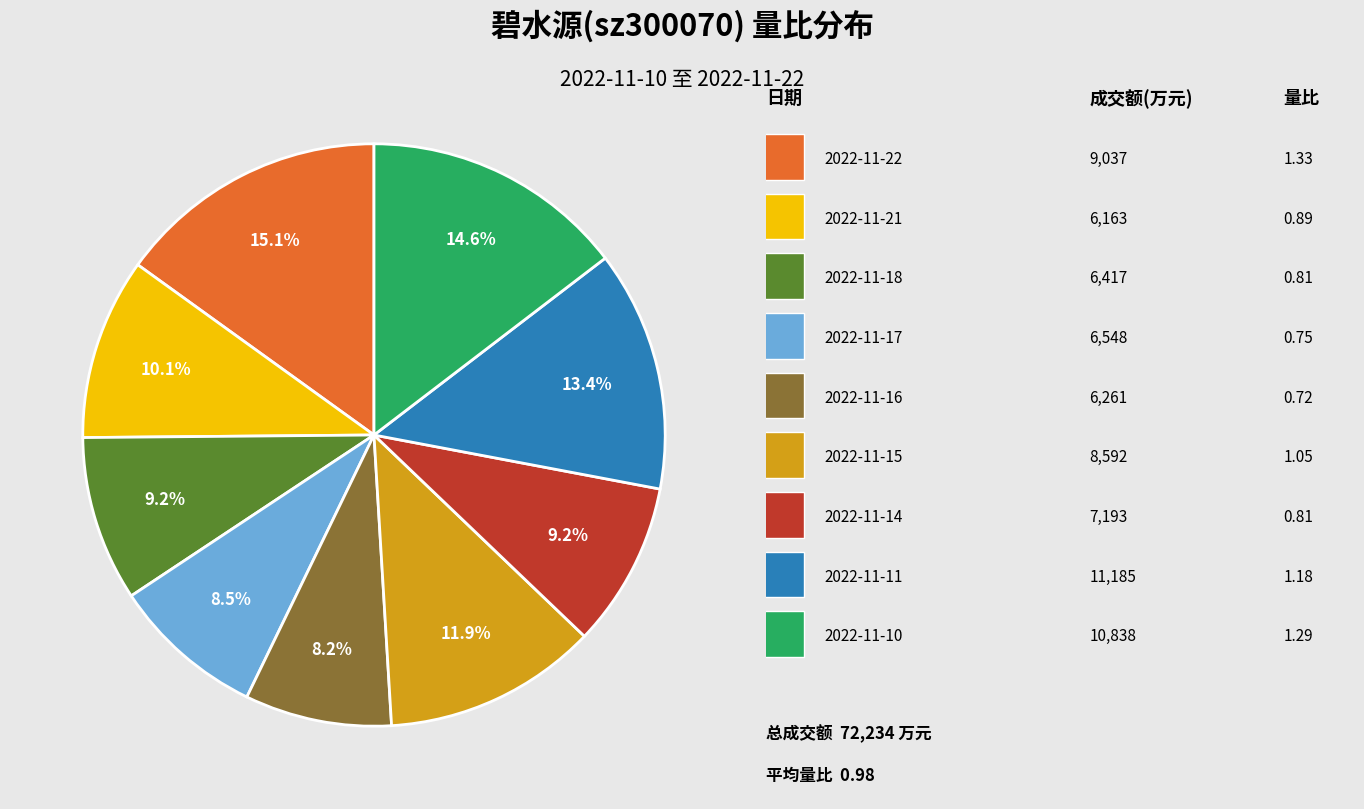

Does any single category account for the majority?

No